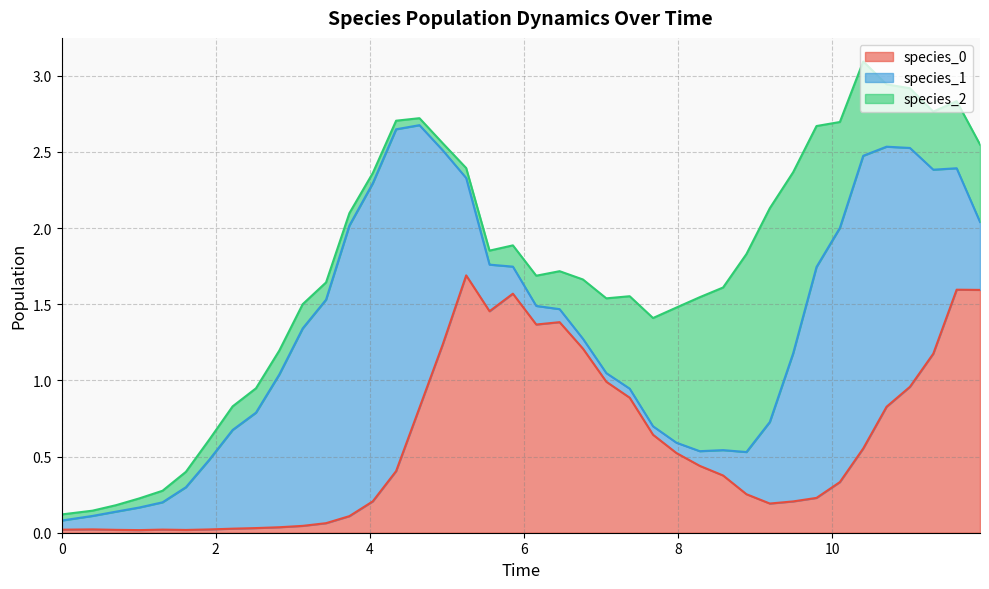

How many lines are shown in the chart?

3